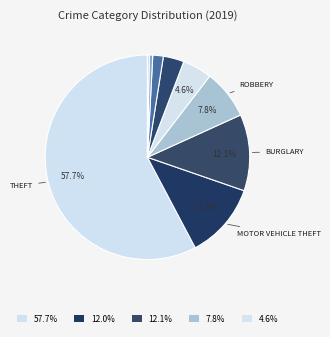

To the nearest percent, what is the difference between the largest and smallest slice percentages?

56%